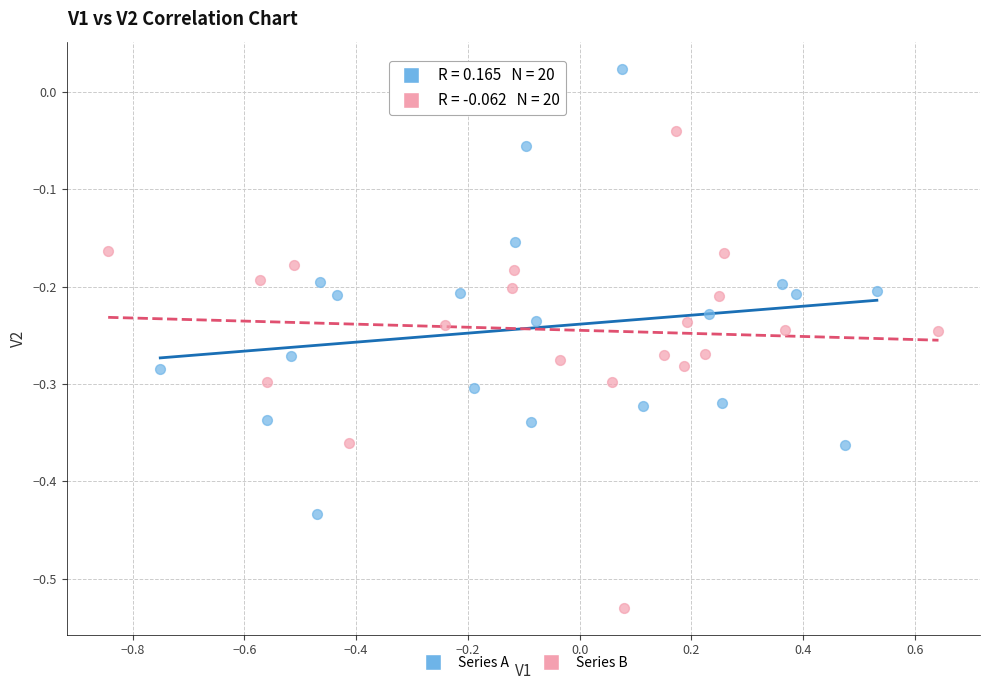

Which series contains the highest Y value?

Series A